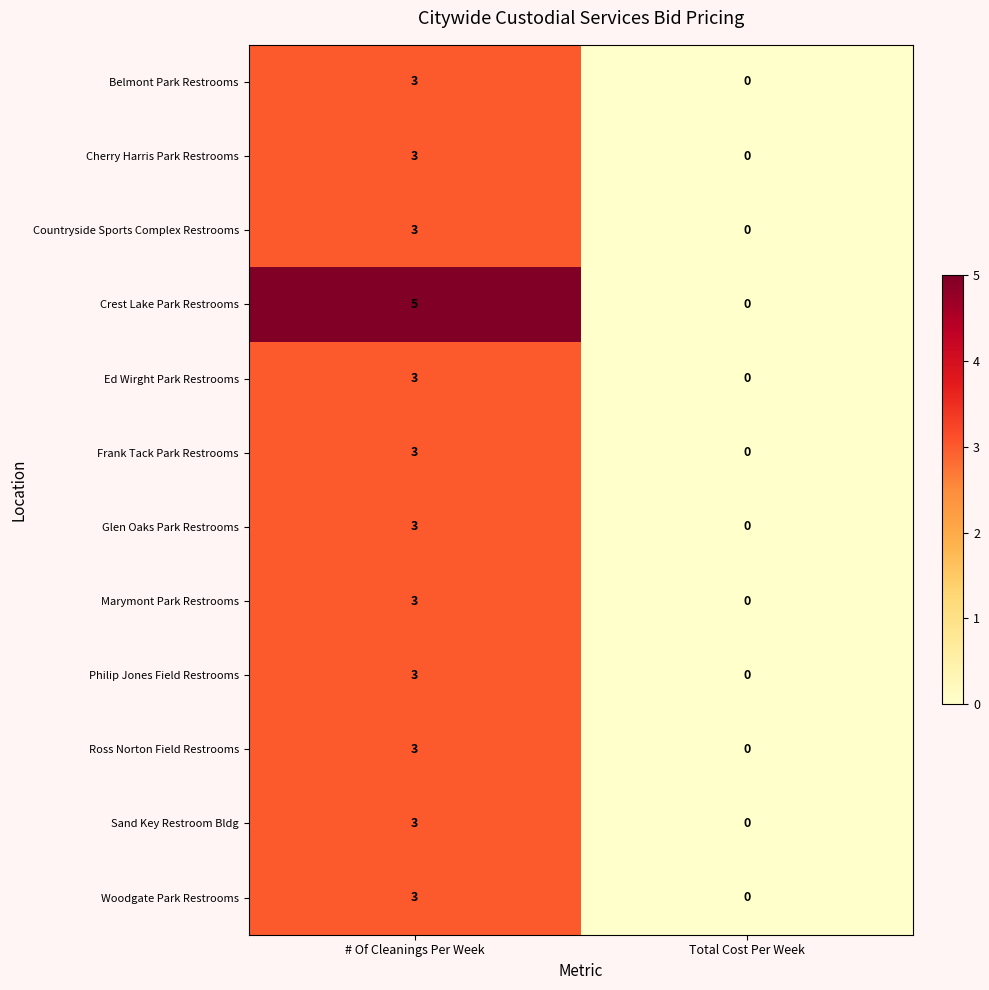

Is it true that Glen Oaks Park Restrooms equals 2 at Total Cost Per Week?

False